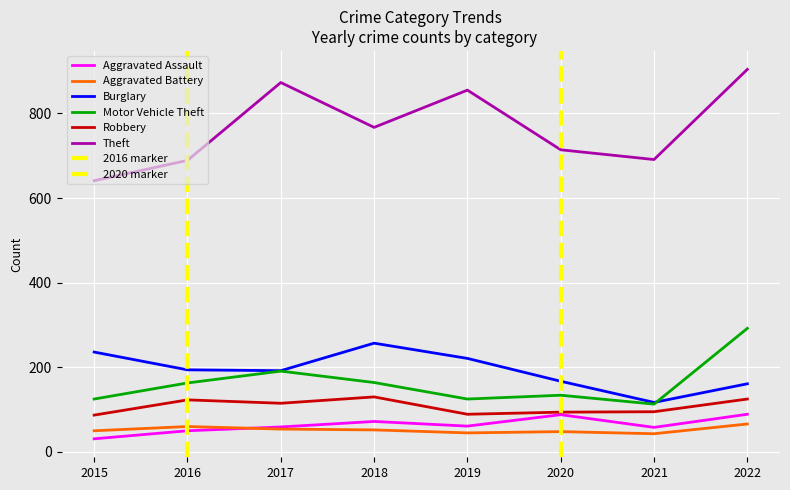

True or false: Aggravated Assault and Robbery cross at least once.

False